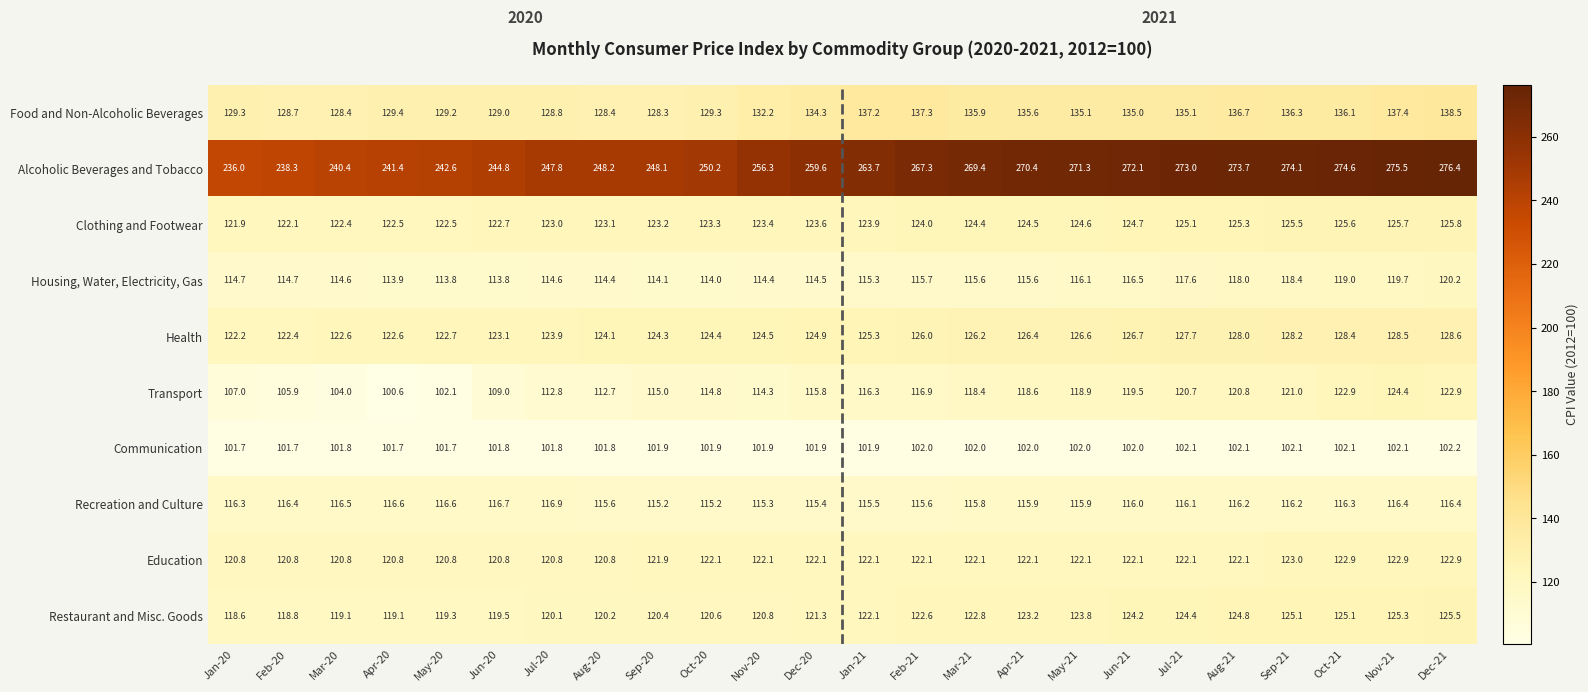

True or false: Food and Non-Alcoholic Beverages has a value of 132.2 at Nov-20.

True